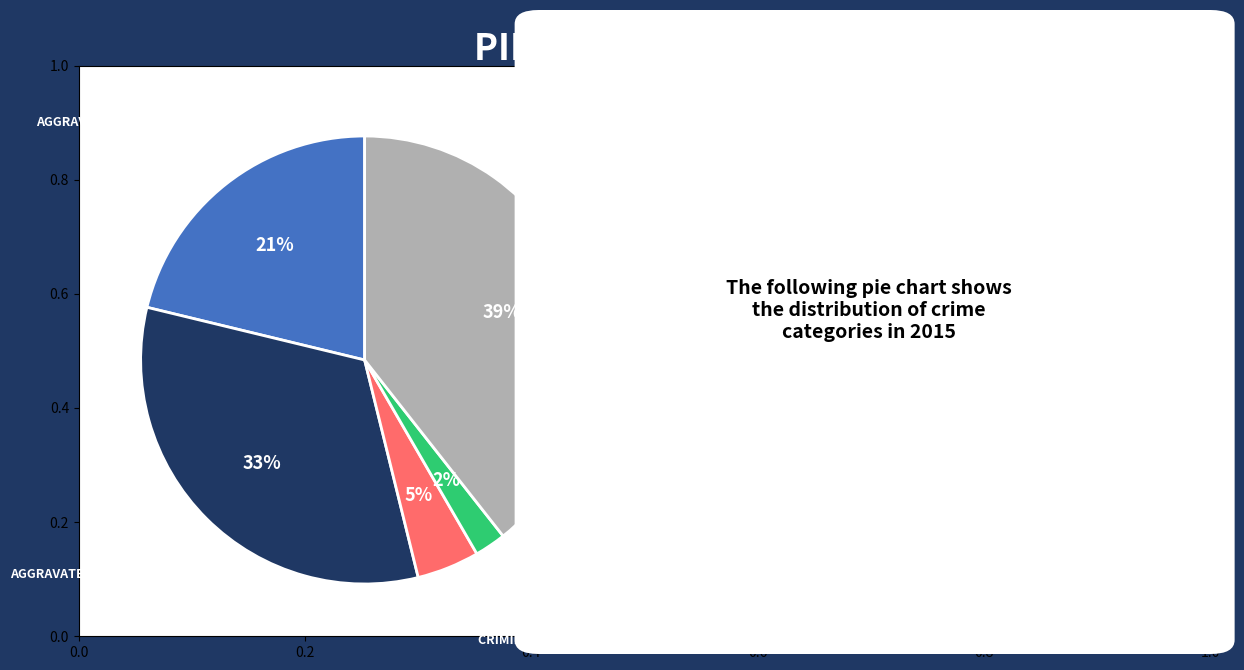

Is there any slice that represents more than half of the pie?

No